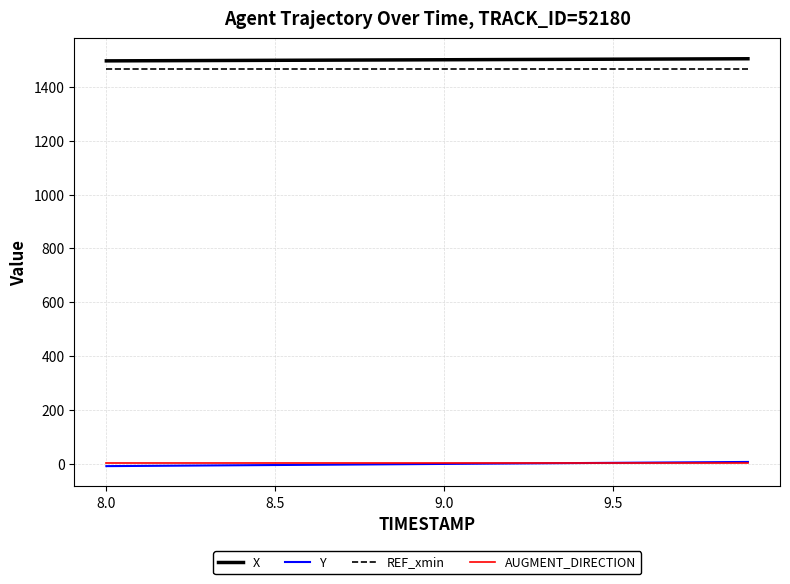

What are all the series names shown in the legend?

X, Y, REF_xmin, AUGMENT_DIRECTION